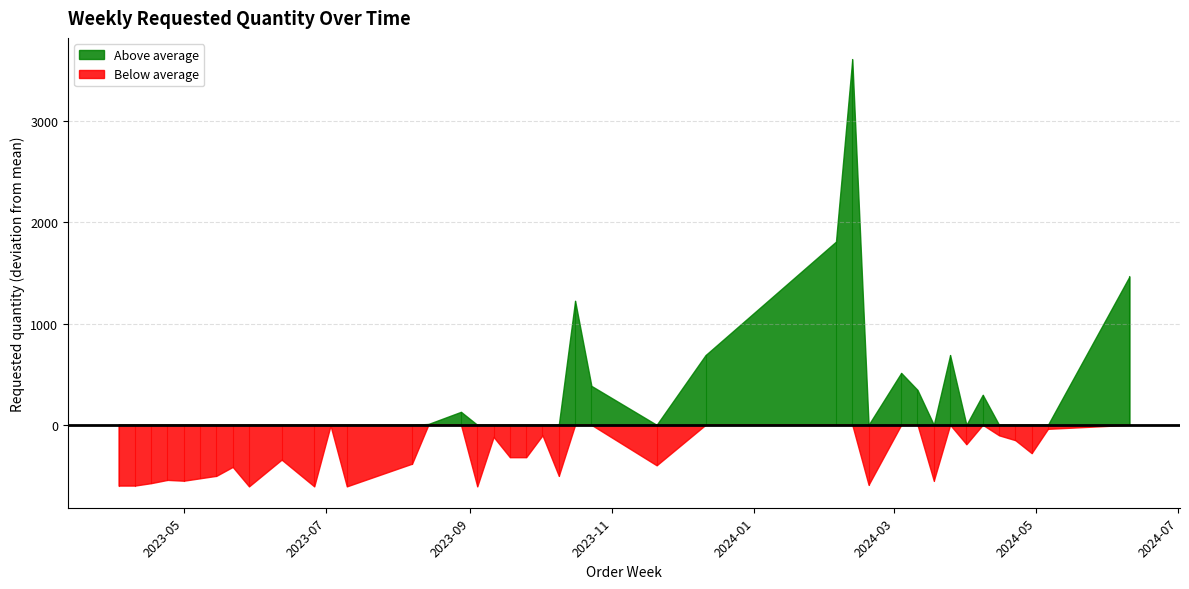

Which series has the largest total across all categories?

Above average